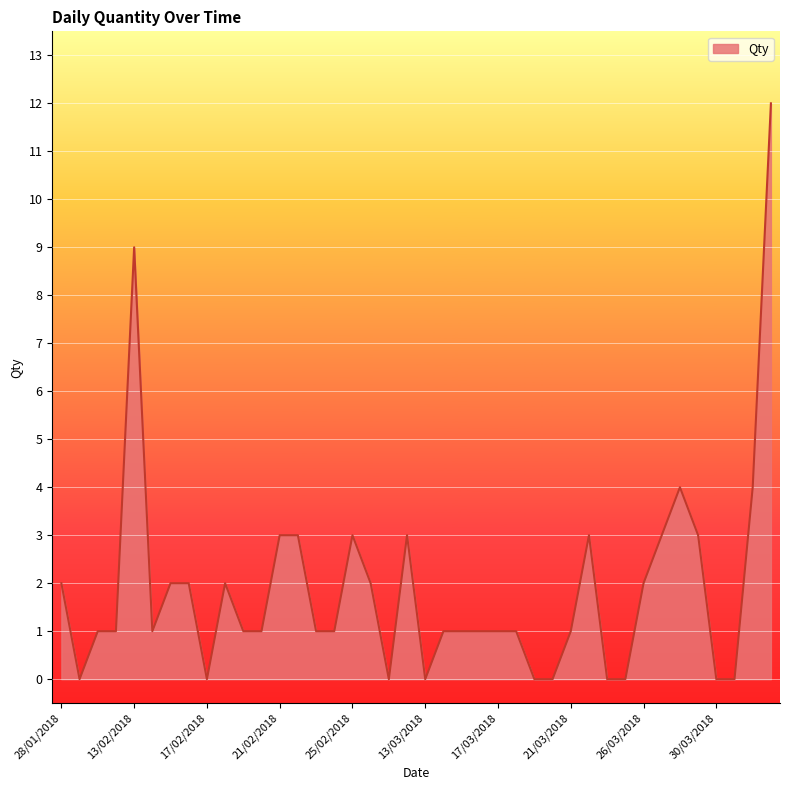

What is the greatest value displayed?

12